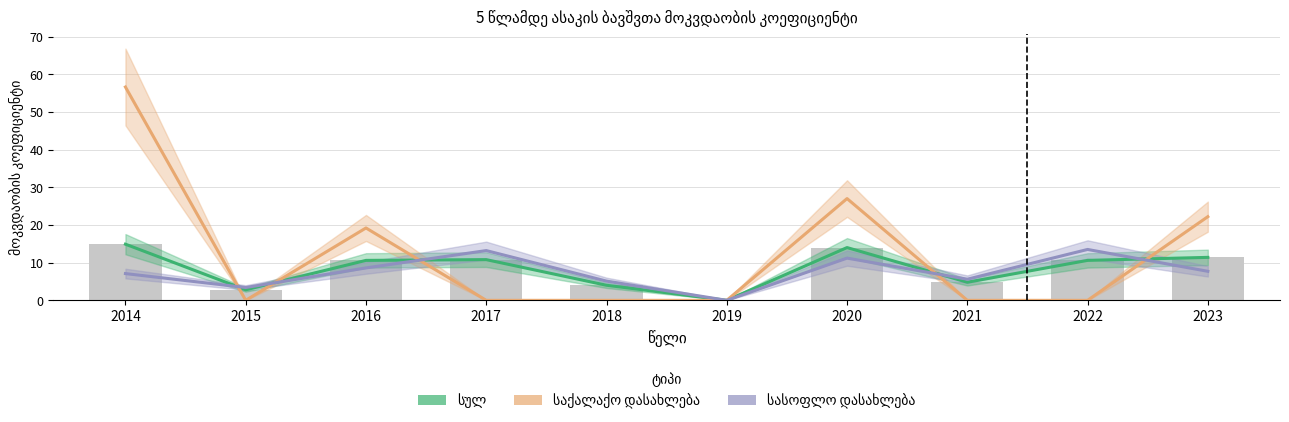

Between 2014 and 2023, which series saw the biggest shift?

საქალაქო დასახლება